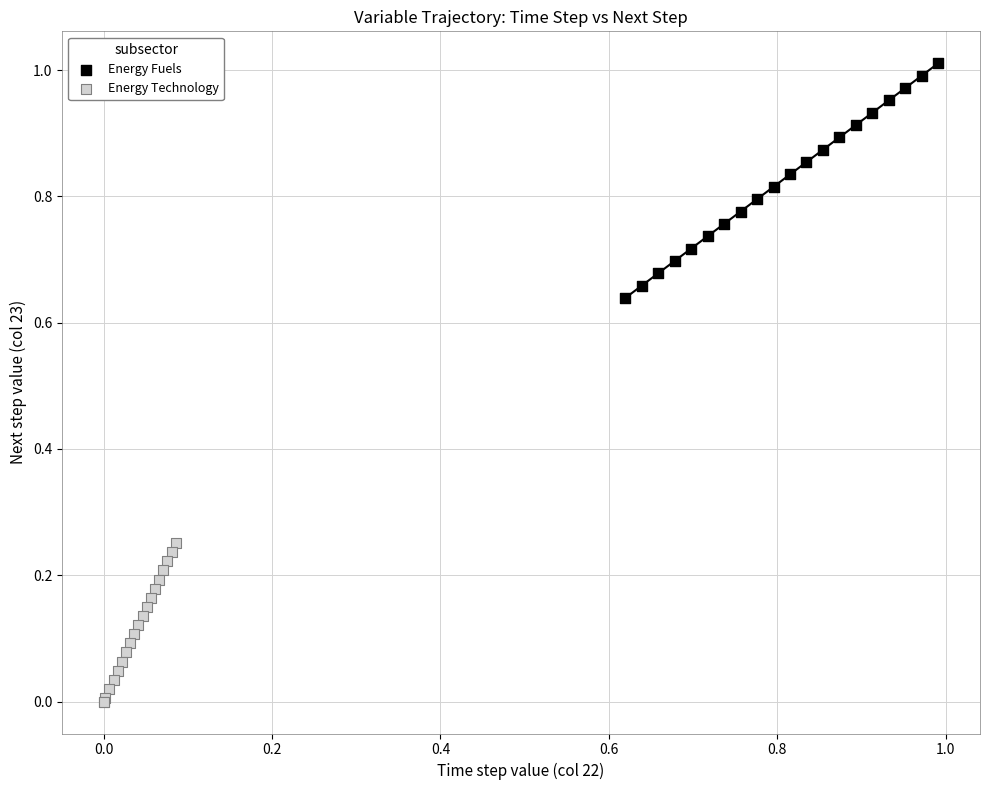

What are all the series names shown in the legend?

Energy Fuels, Energy Technology